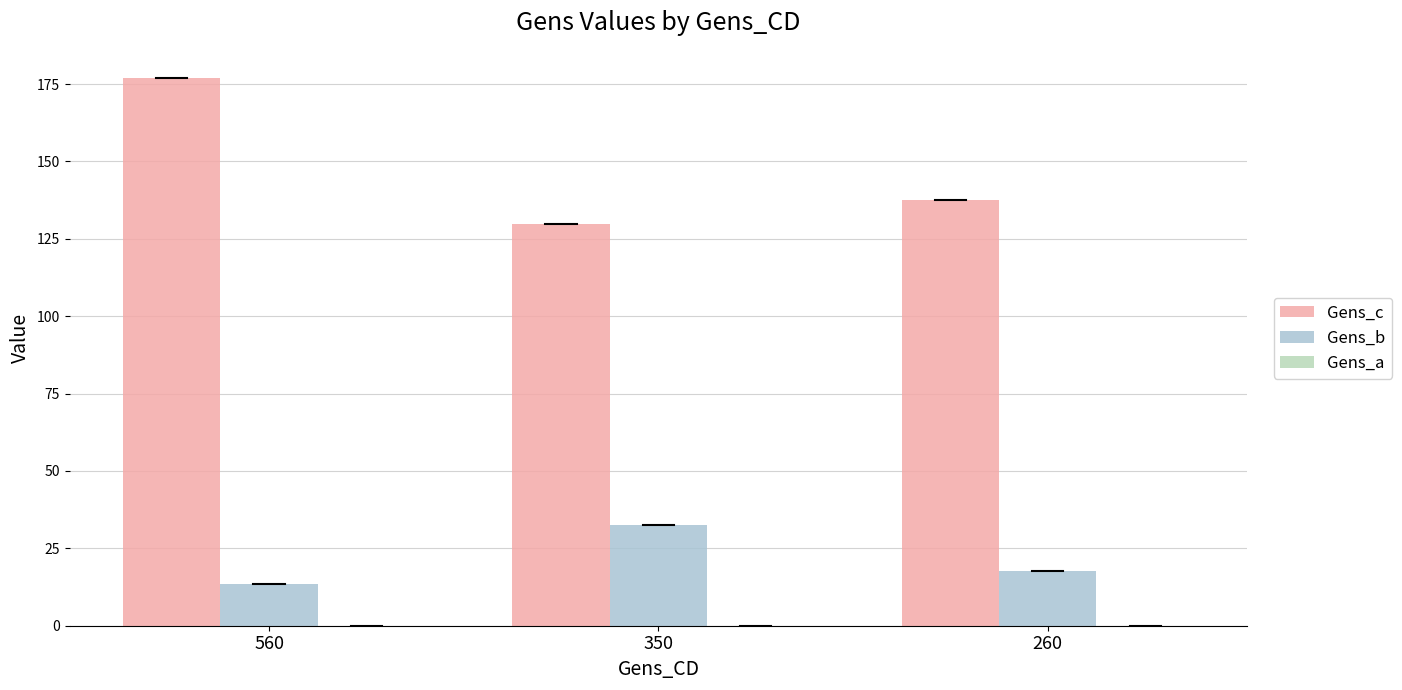

How many data points in Gens_c are above 137?

2